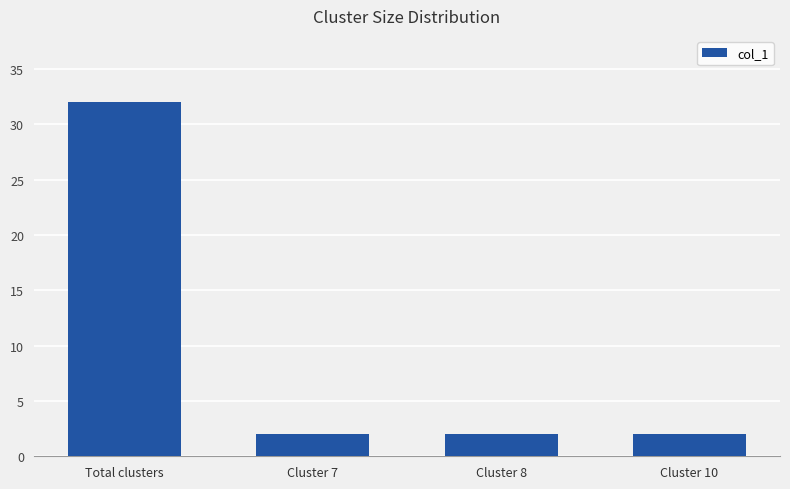

Between Cluster 10 and Total clusters, which is larger?

Total clusters